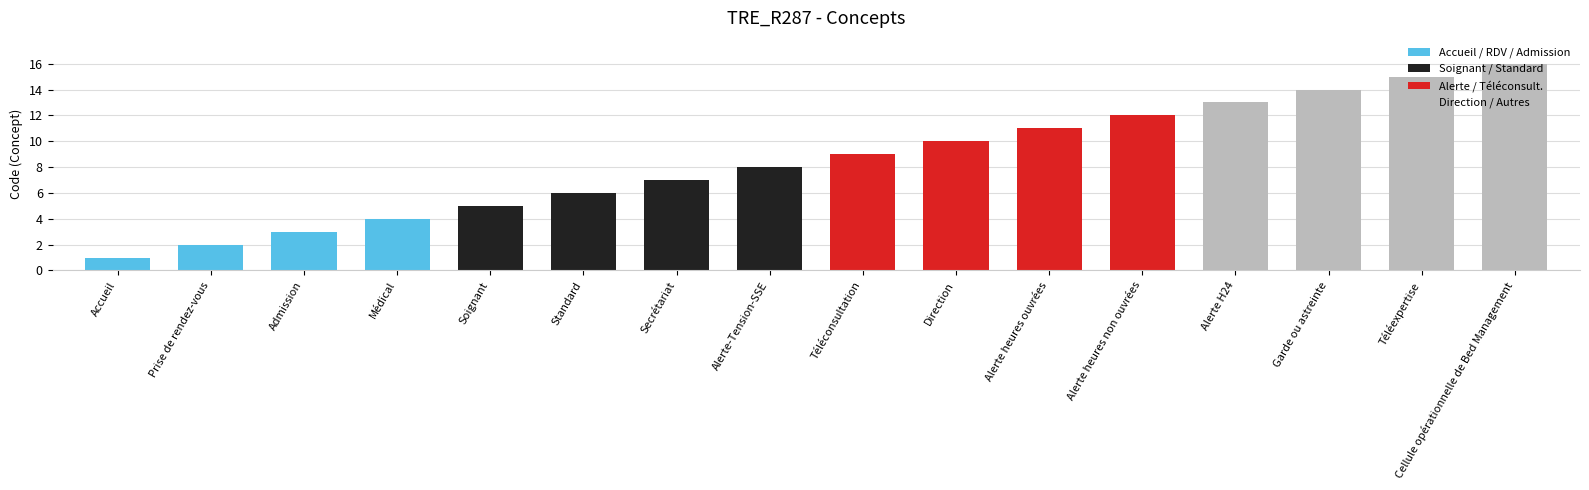

What is the ratio of the value at Cellule opérationnelle de Bed Management to the value at Soignant?

3.2